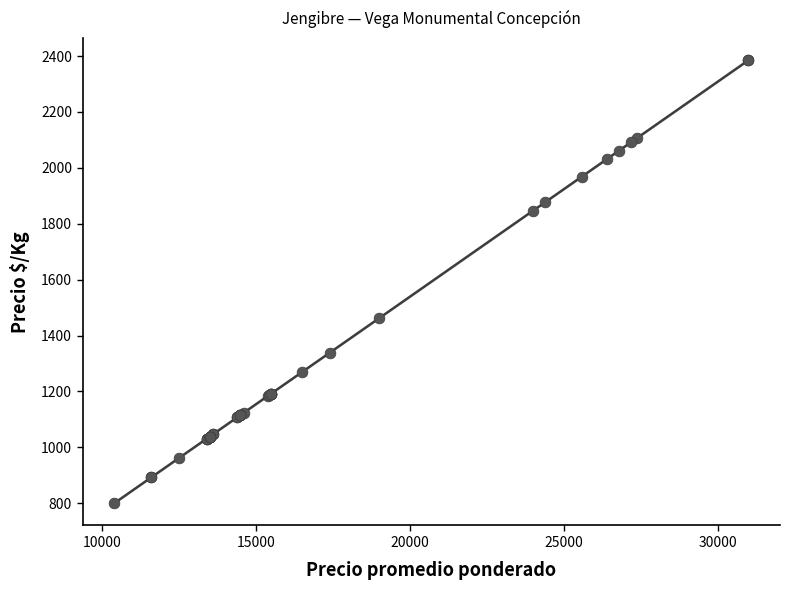

What Y value in the scatter plot is closest to 1592?

1462